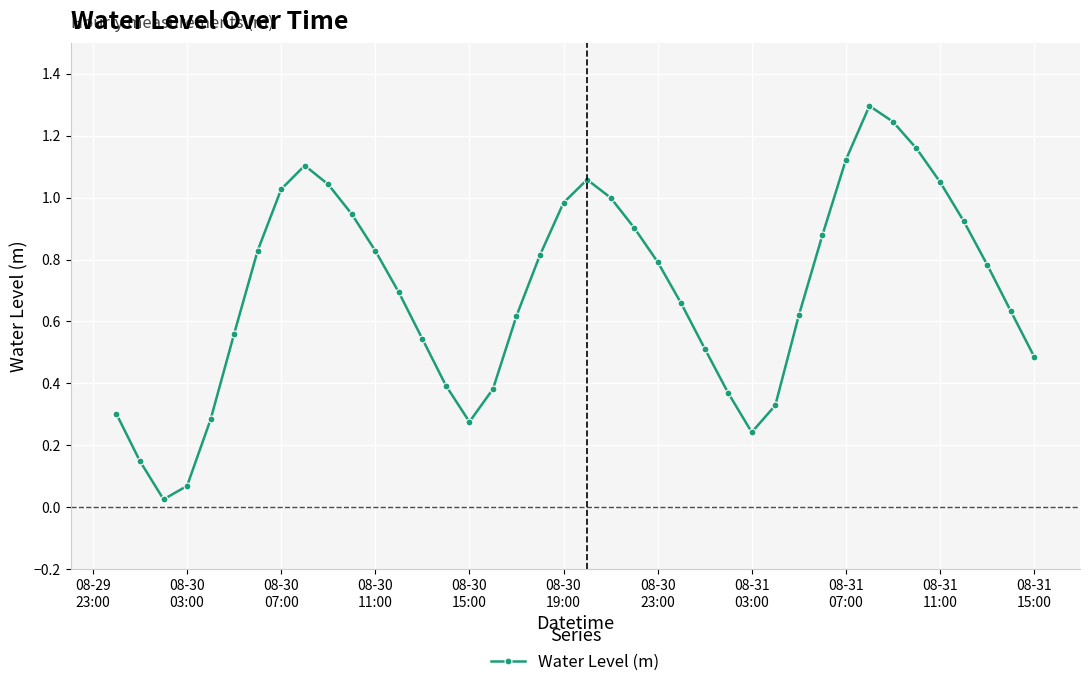

What is the sum of all values?

27.9